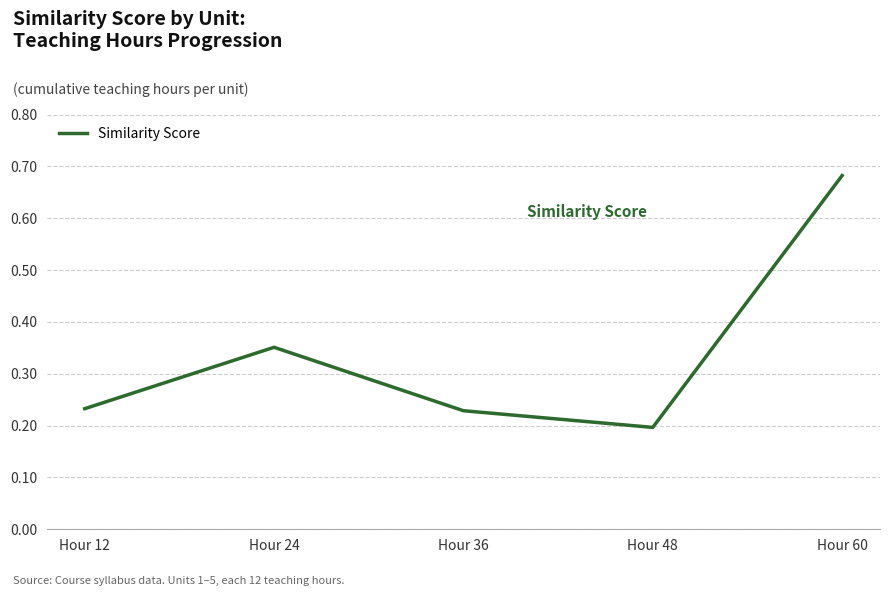

What is the sum of the values at Hour 24 and Hour 48?

0.5